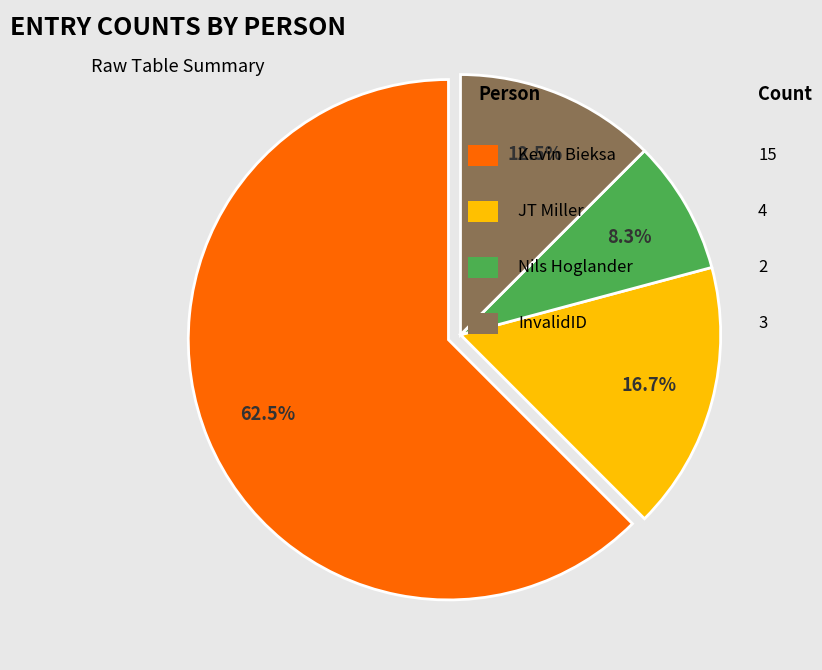

How many slices are in this pie chart?

4